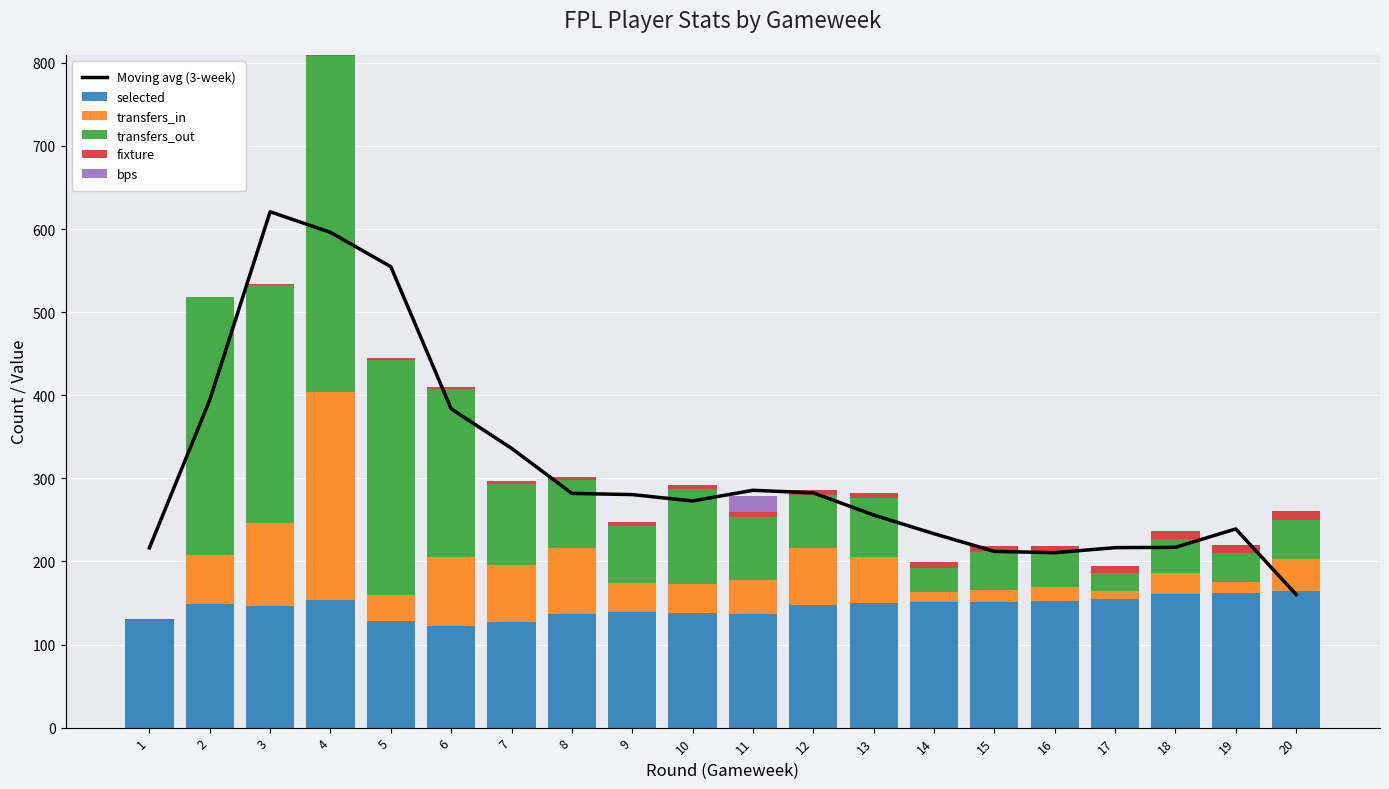

What is the value of the transfers_out bar at the 2nd from the left?

310.0